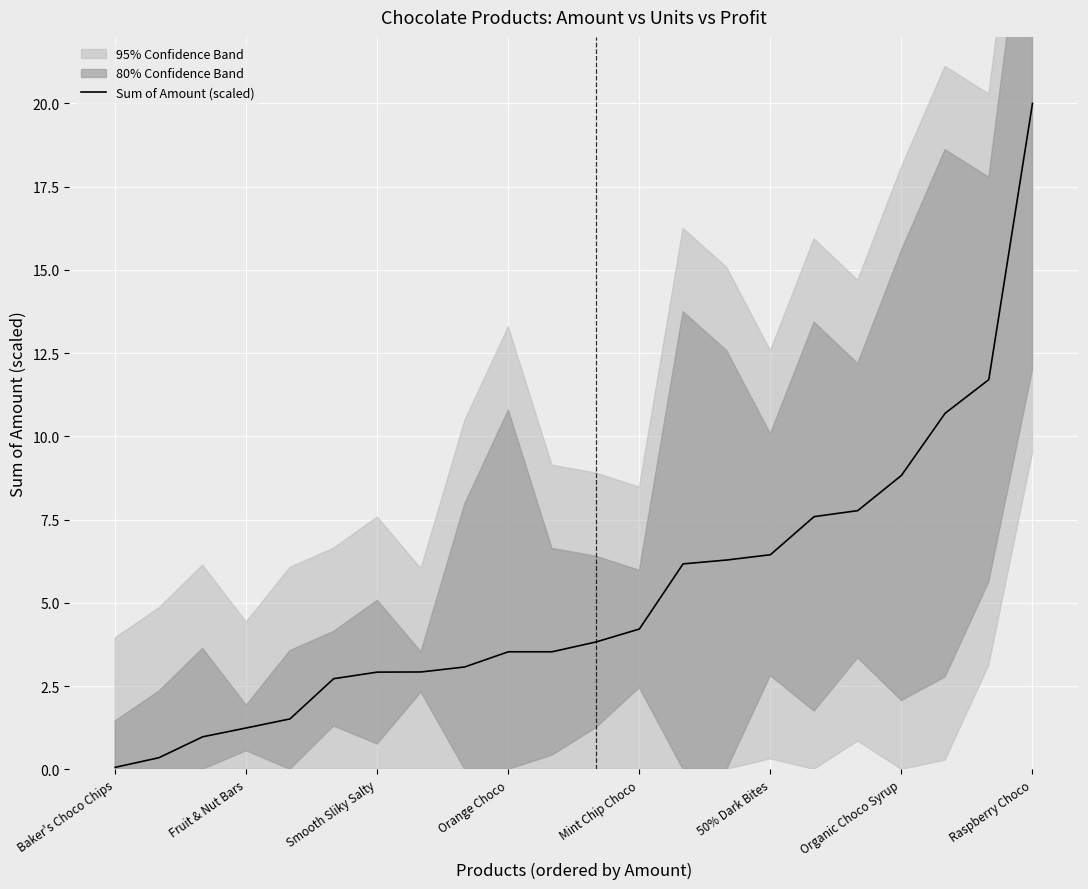

Which category has the highest value in the Sum of Amount (scaled) series?

Raspberry Choco